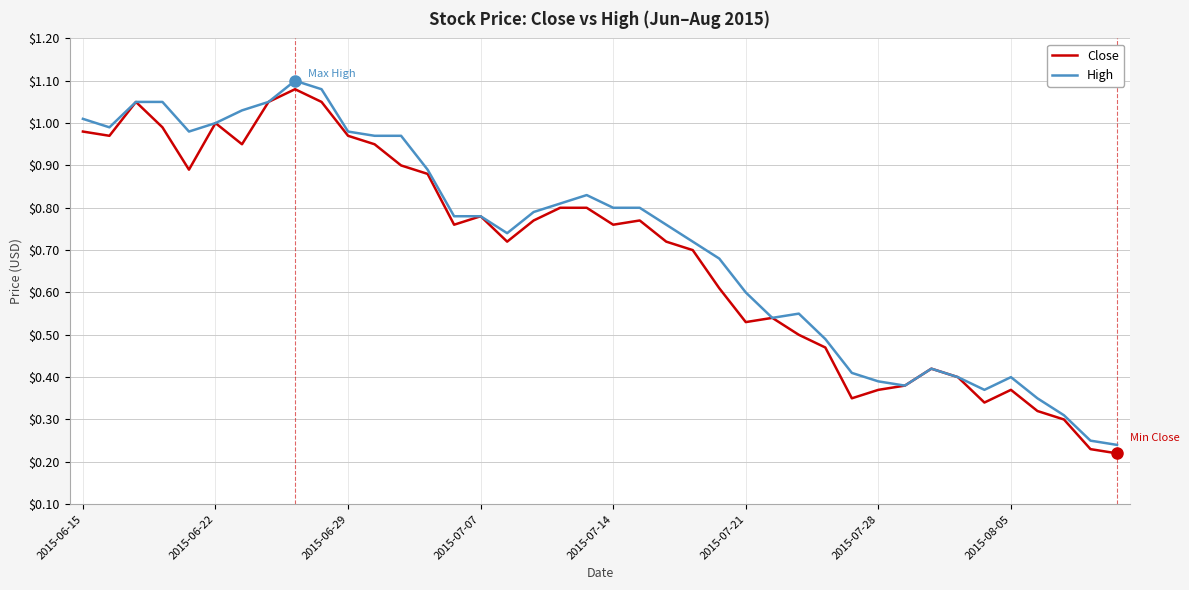

True or false: High and Close cross at least once.

False